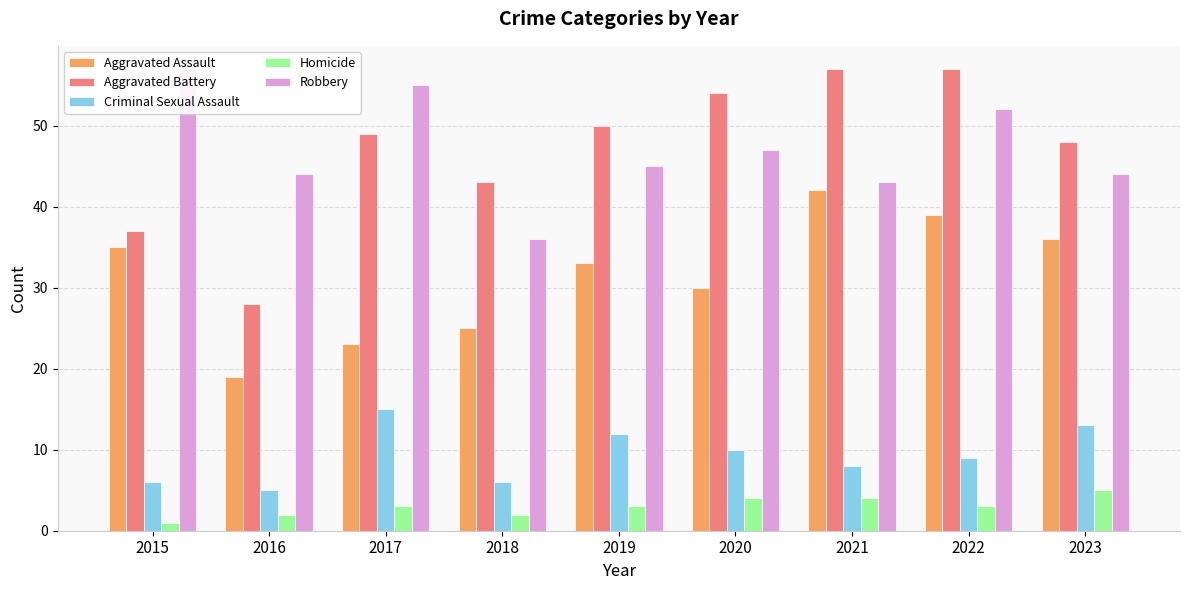

What is the sum of all Robbery values?

423